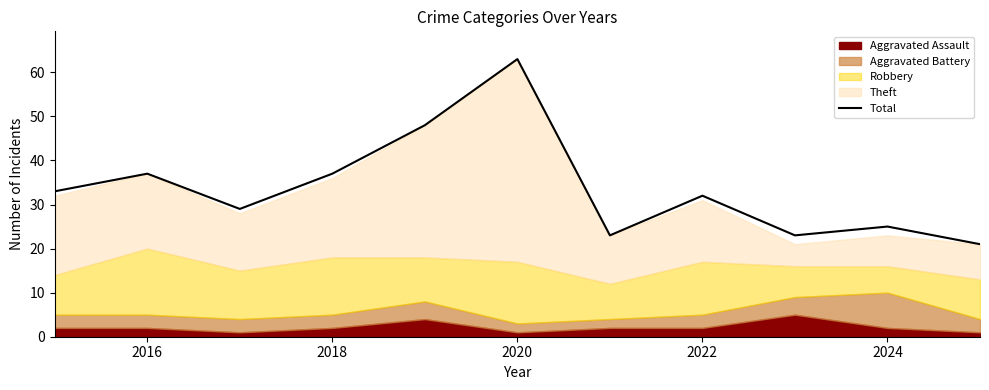

Does the chart display data point markers on the line(s)?

No